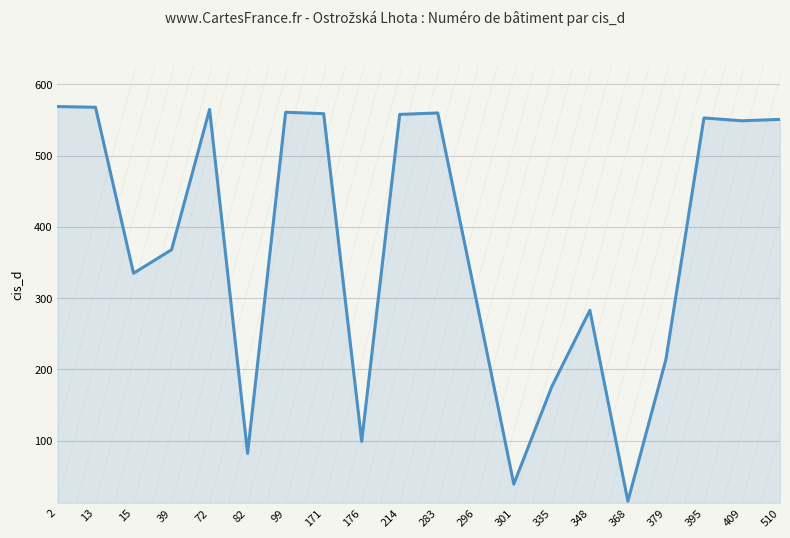

At which category does the chart reach its minimum across all series?

368